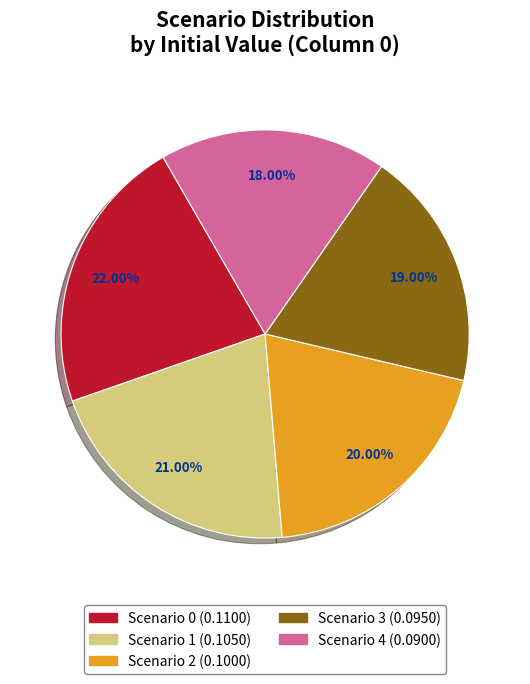

To the nearest percent, what portion does Scenario 0 represent?

22%